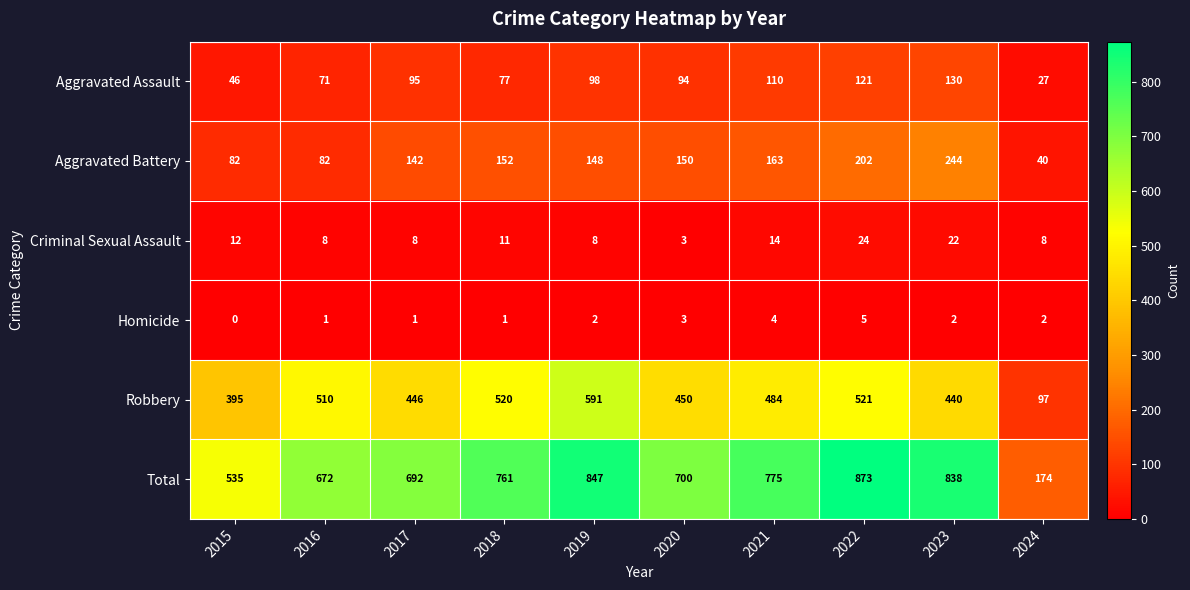

At which label does Robbery first exceed 484?

2016